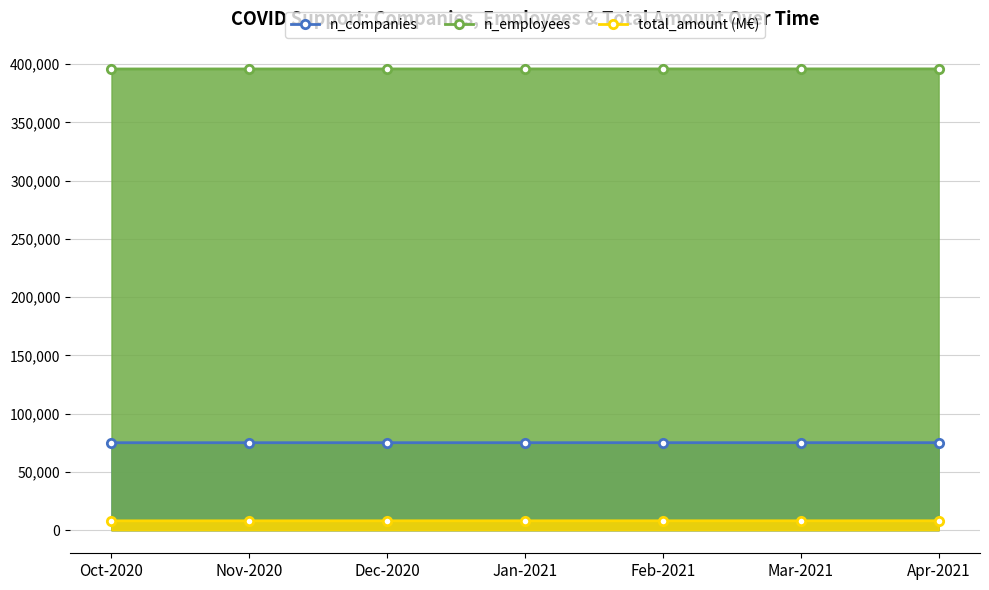

What is the label of the 3rd point from the left?

Dec-2020